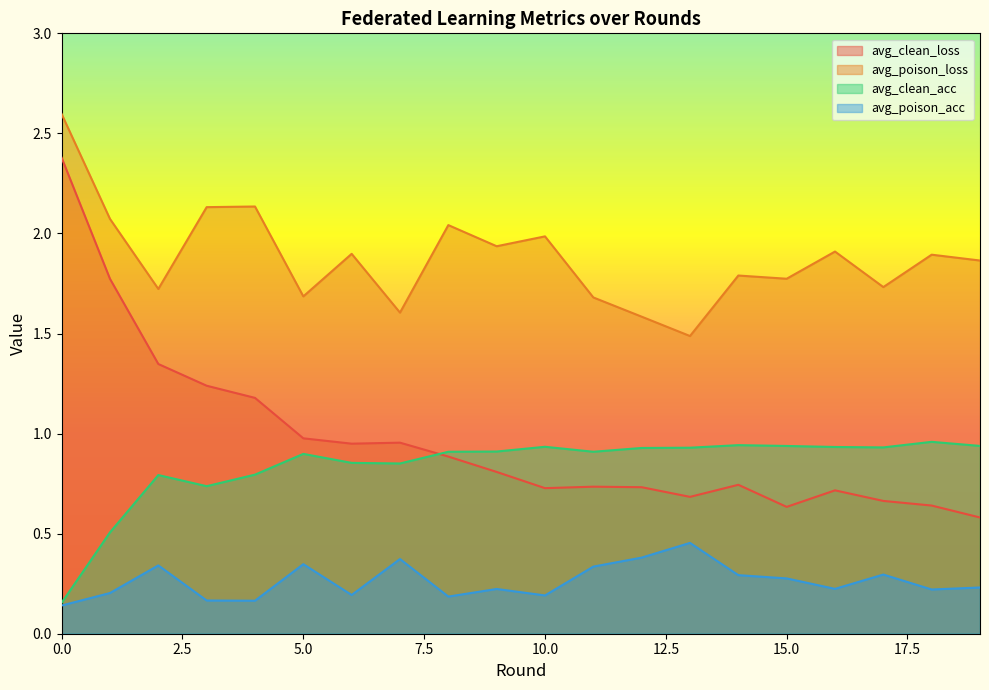

Rank the categories by avg_clean_loss value from highest to lowest.

0, 1, 2, 3, 4, 5, 7, 6, 8, 9, 14, 11, 12, 10, 16, 13, 17, 18, 15, 19